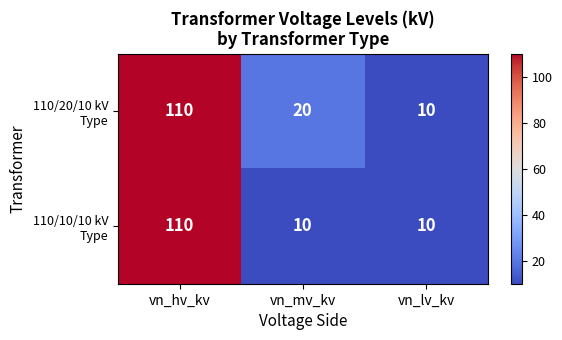

Count the number of categories in the chart.

3